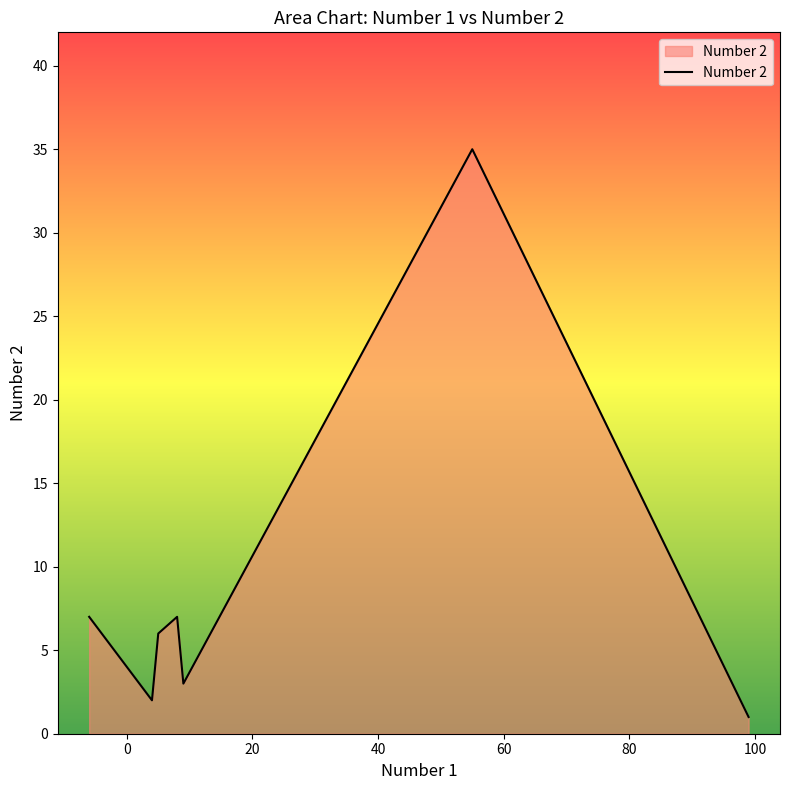

Does the chart display data point markers on the line(s)?

No